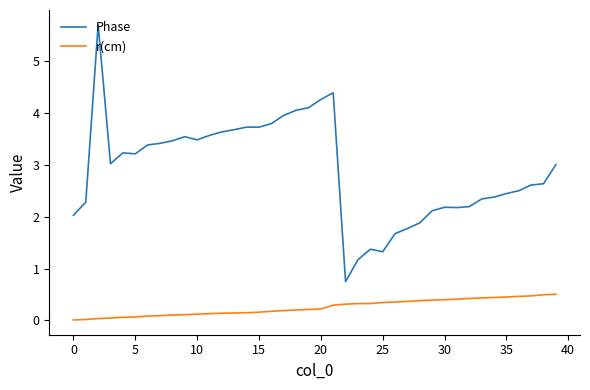

What are all the series names shown in the legend?

Phase, r(cm)